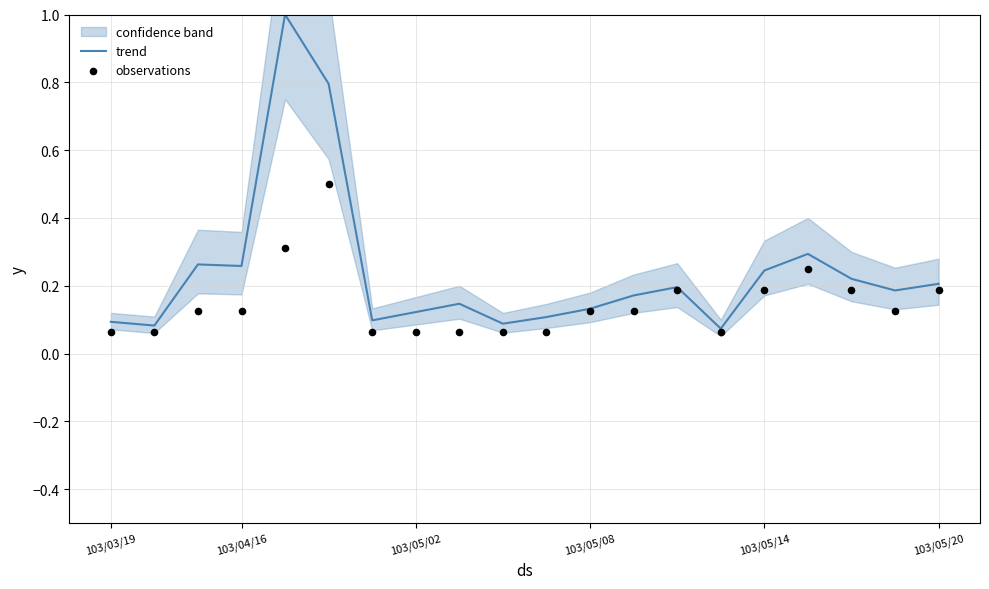

The value of trend at 103/05/20 is 0.4. True or false?

False